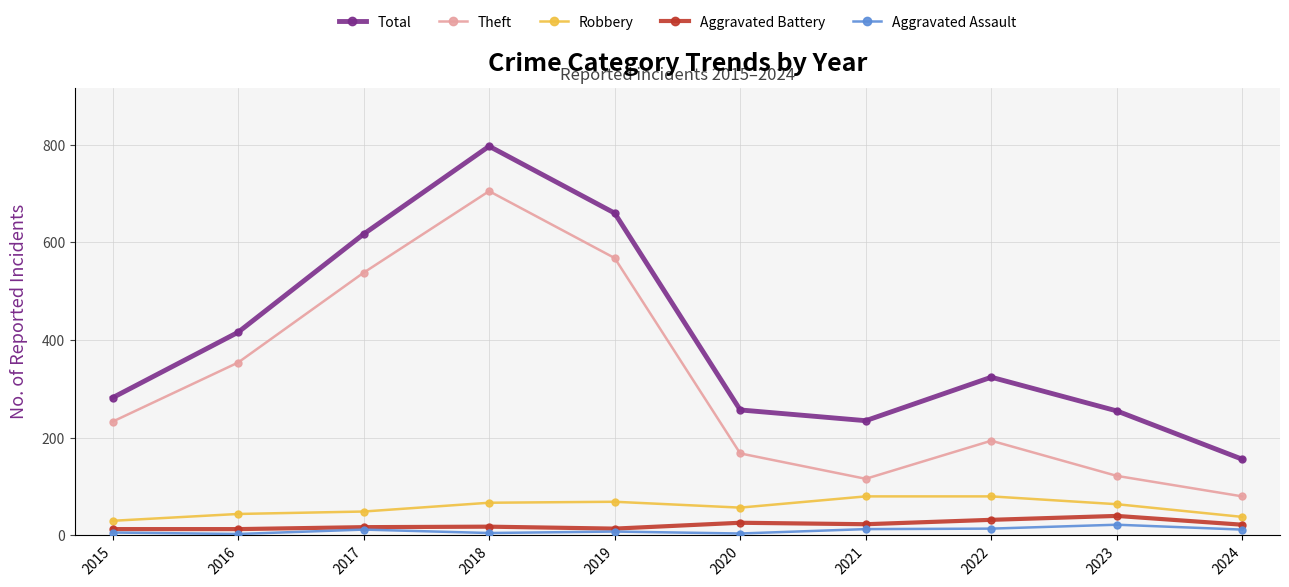

True or false: Aggravated Battery has a value of 18 at 2018.

True